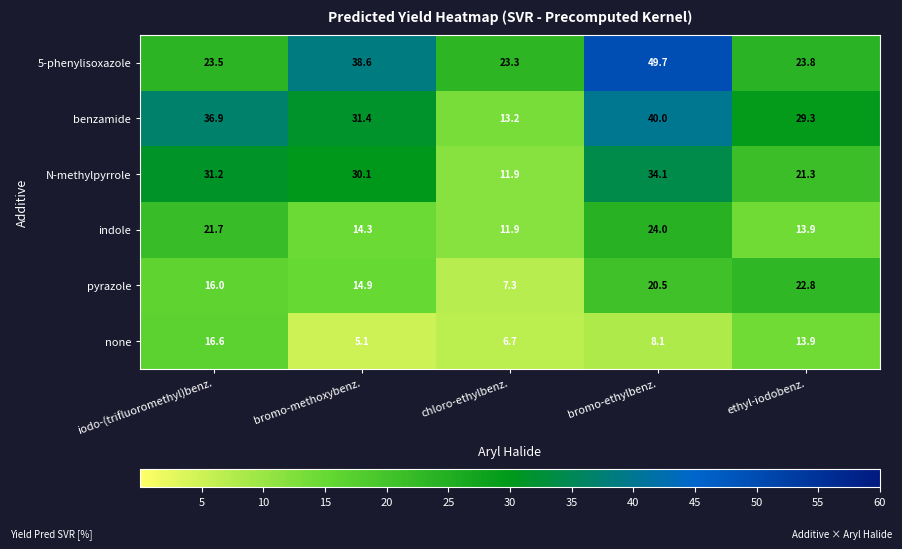

What is the total value across all series at ethyl-iodobenz.?

125.0